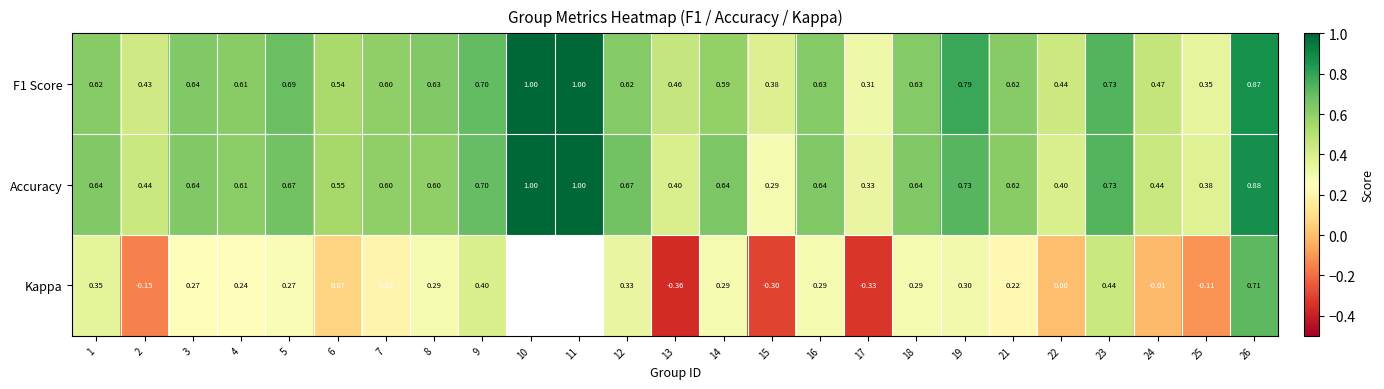

At how many categories does at least one series exceed 0?

25